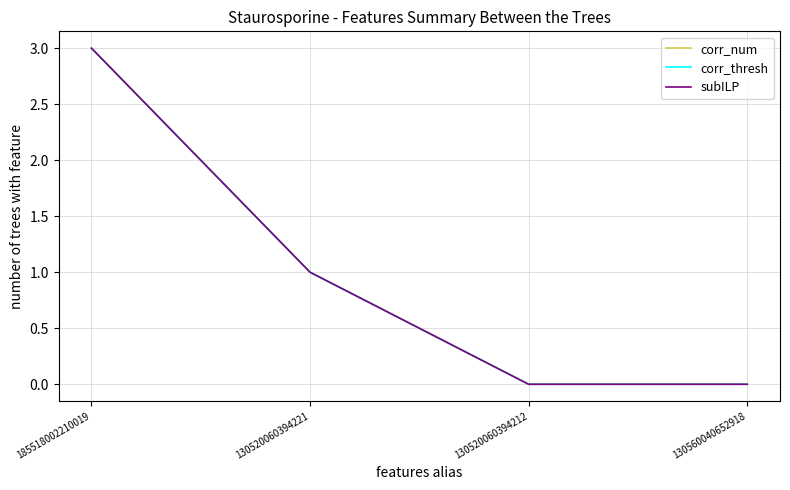

True or false: corr_num and subILP cross at least once.

False